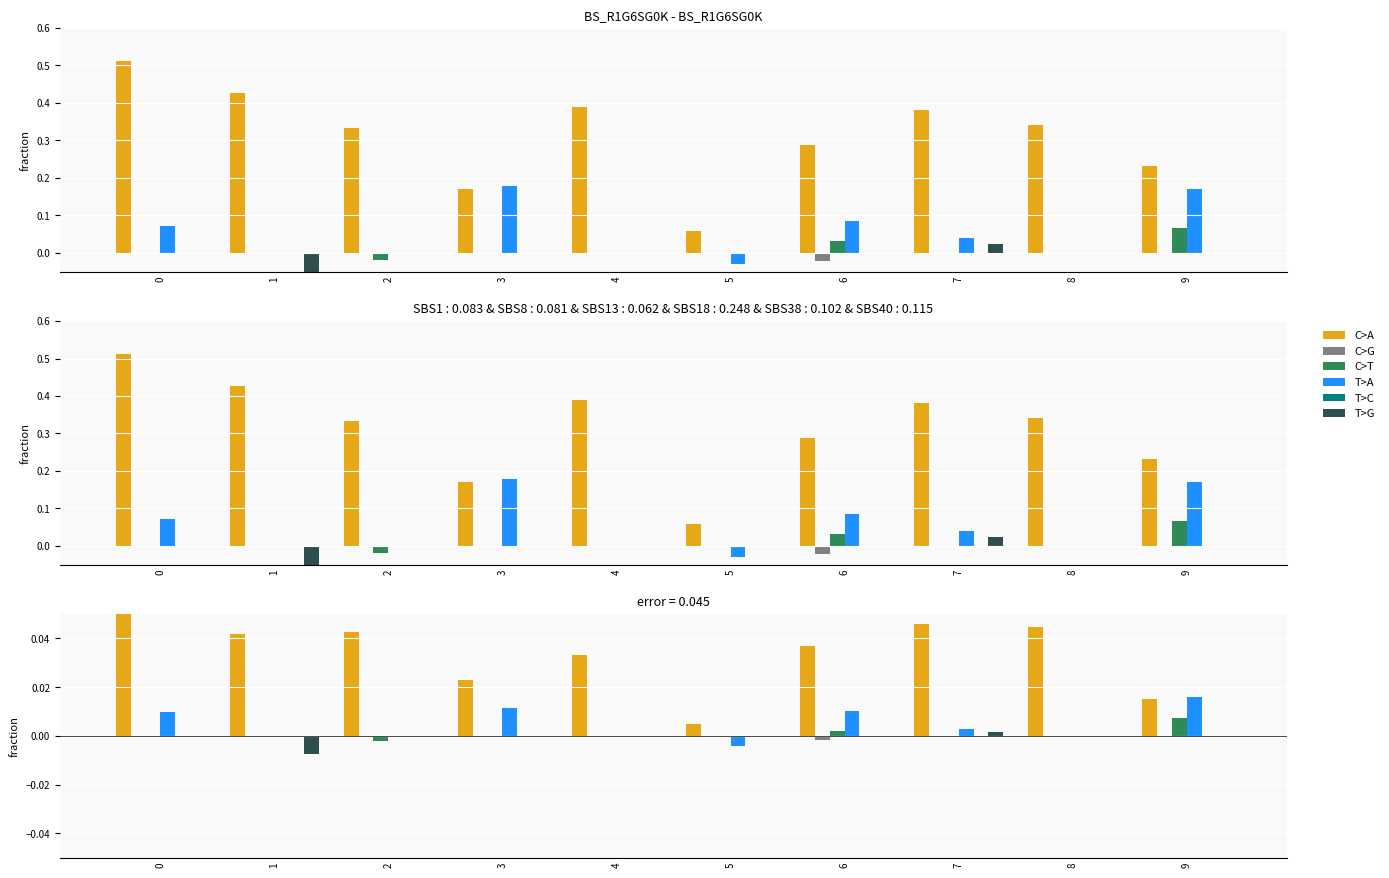

Which series has the largest total across all categories?

C>A